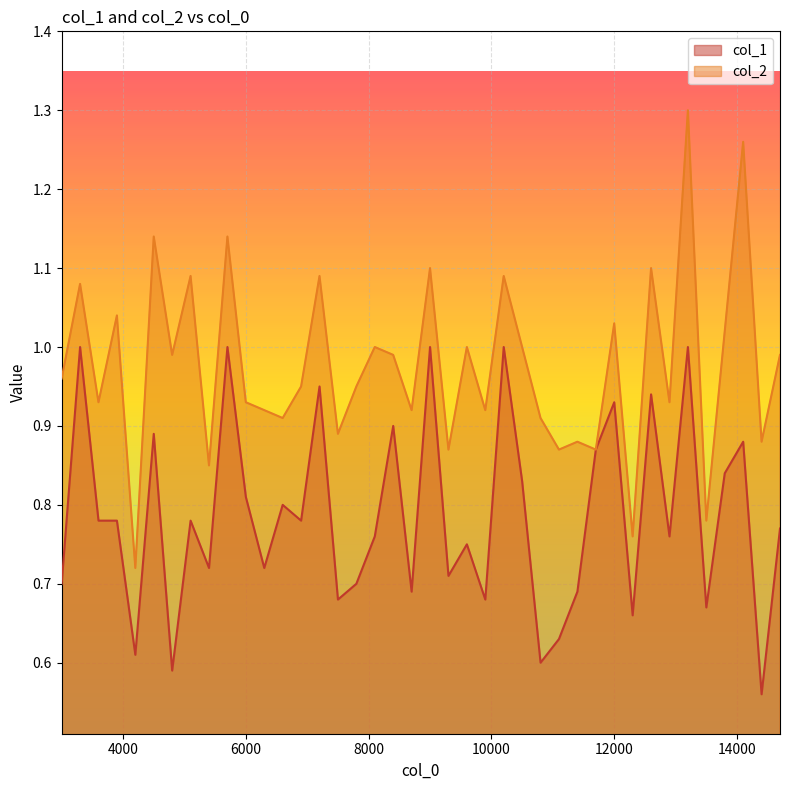

List the series in order of their peak value, lowest first.

col_1, col_2